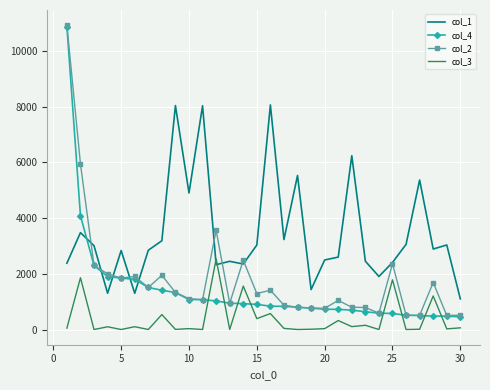

Which series has the largest total across all categories?

col_1